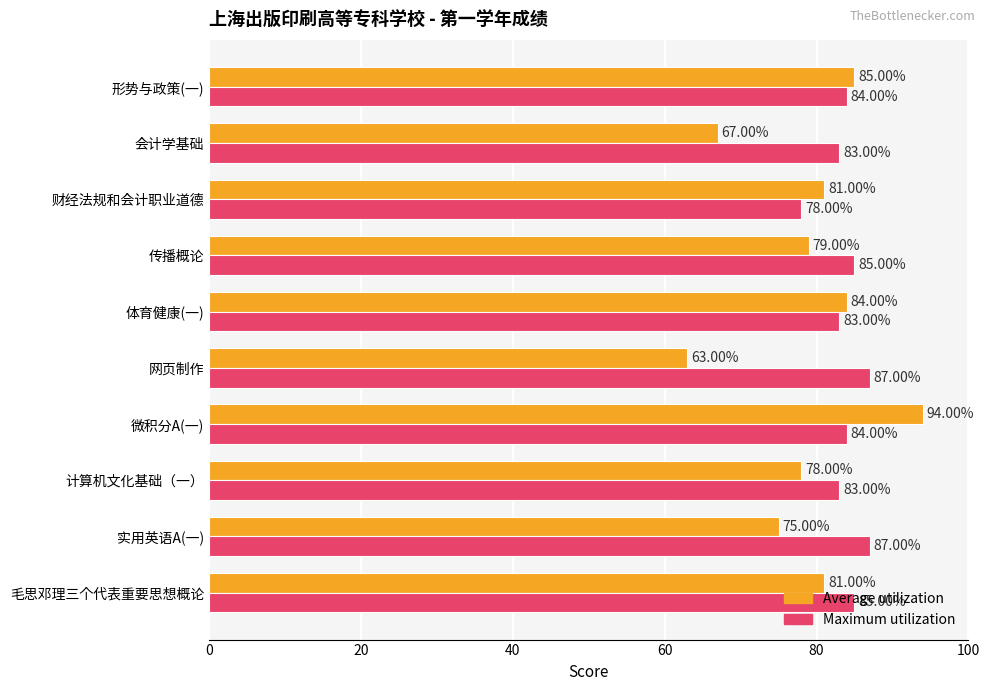

Rank the series at 传播概论 from highest to lowest value.

Maximum utilization, Average utilization